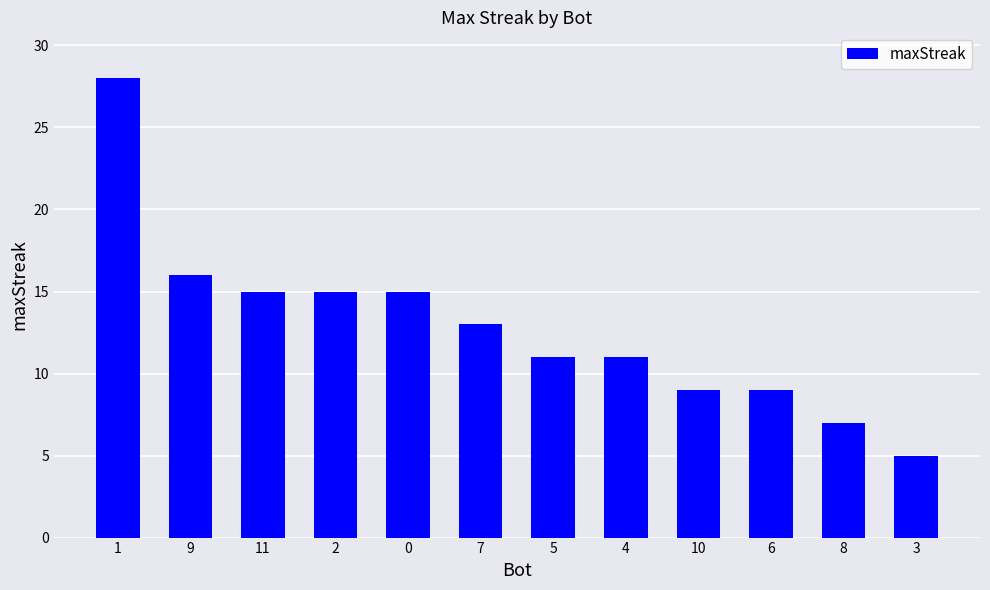

The chart shows a value of 15 at 2. True or false?

True